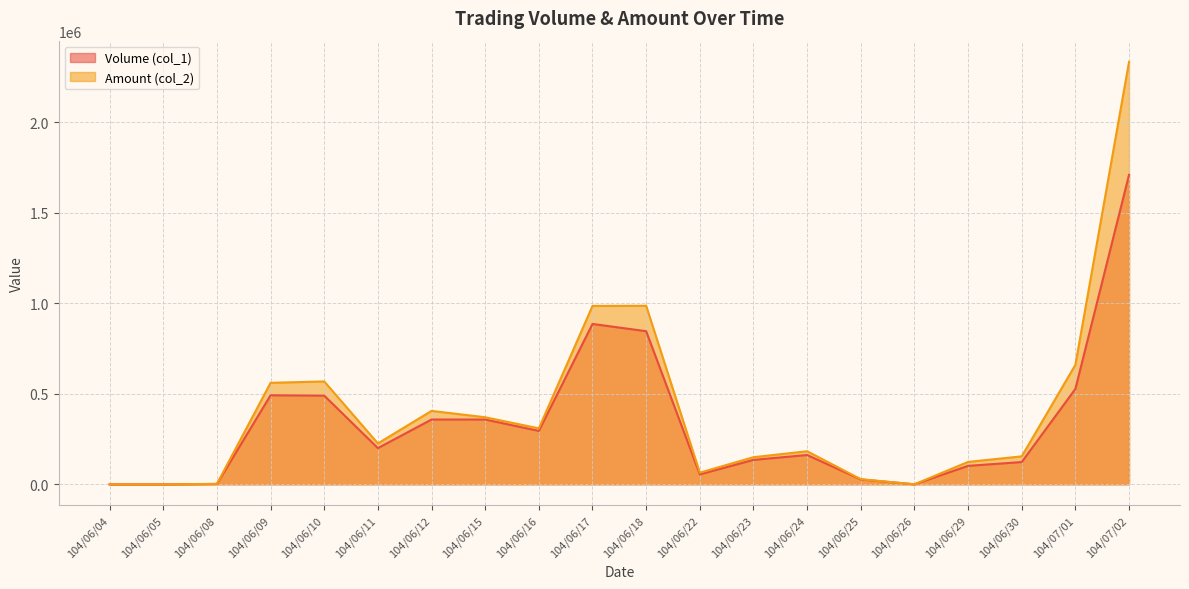

Reading left to right, what are all the values shown in this chart?

Volume (col_1): 0	0	2000	492000	490000	200000	358000	358000	295000	886000	846000	55000	135000	162000	27000	0	102000	123000	527000	1710000
Amount (col_2): 0	0	2440	560820	568400	226000	405700	370500	309270	985660	986390	64350	149850	182710	28270	0	123760	154570	660340	2334550